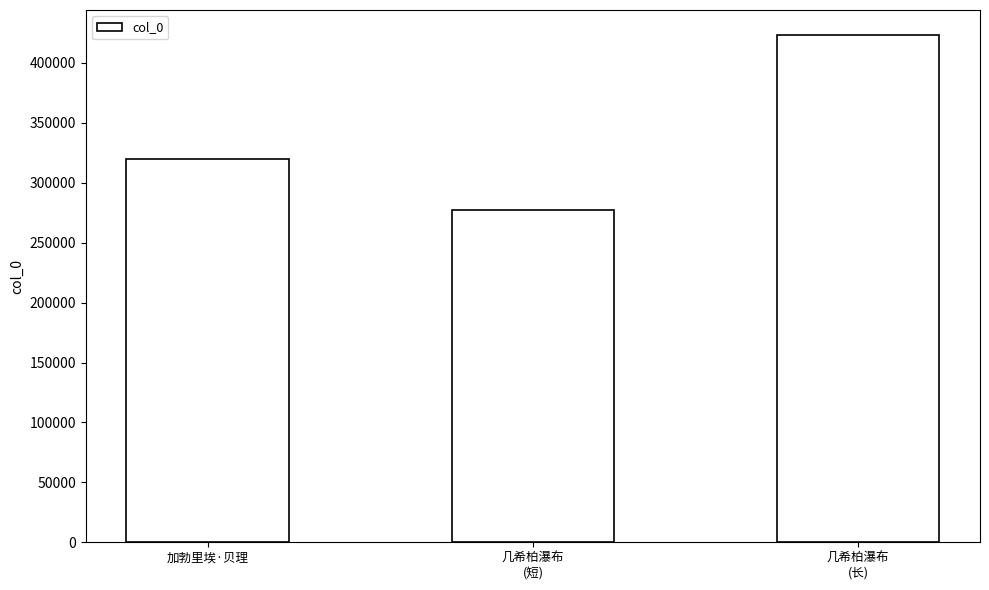

The value at 几希柏瀑布
(短) is 113742. True or false?

False